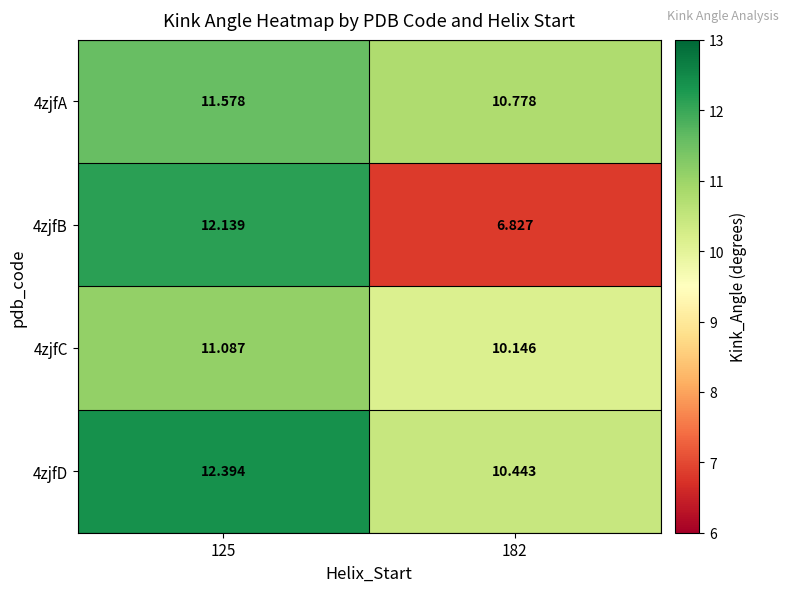

Is the value of 4zjfB at 125 greater than the value of 4zjfA at 125?

Yes